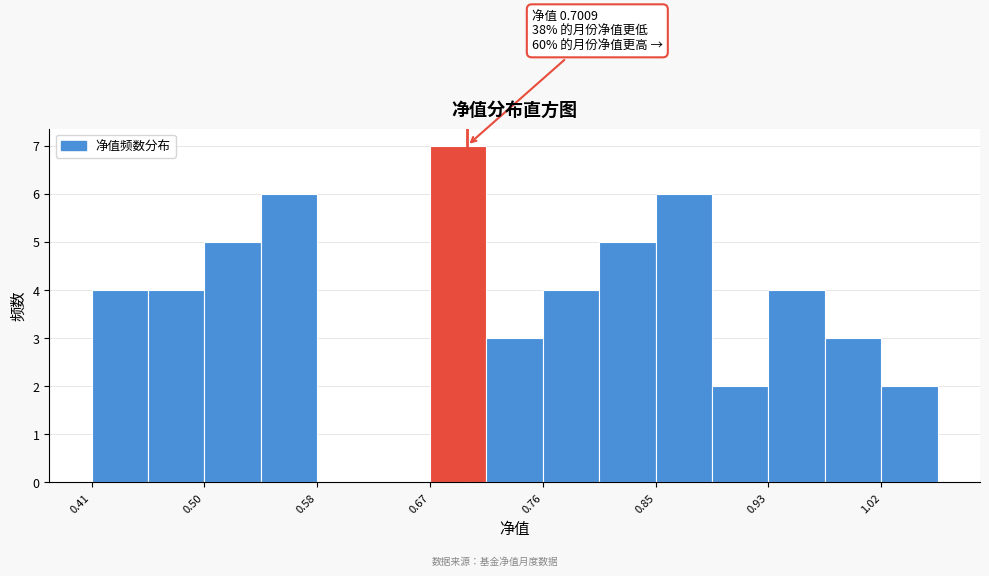

Over which range of the x-axis is the bar tallest?

0.67 to 0.72